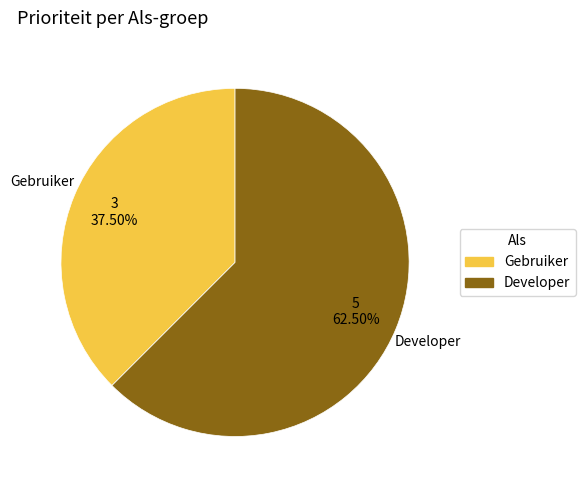

Count the number of slices in the pie.

2